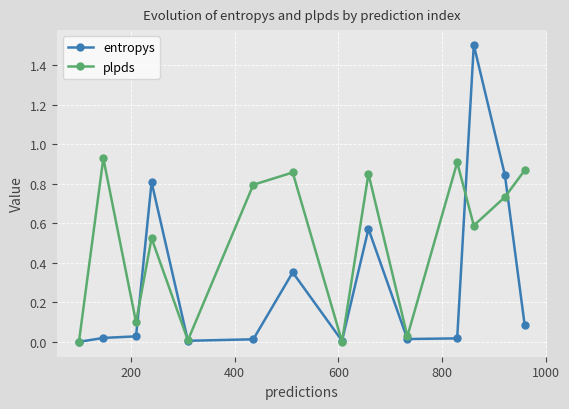

Which series has the widest spread of values?

entropys